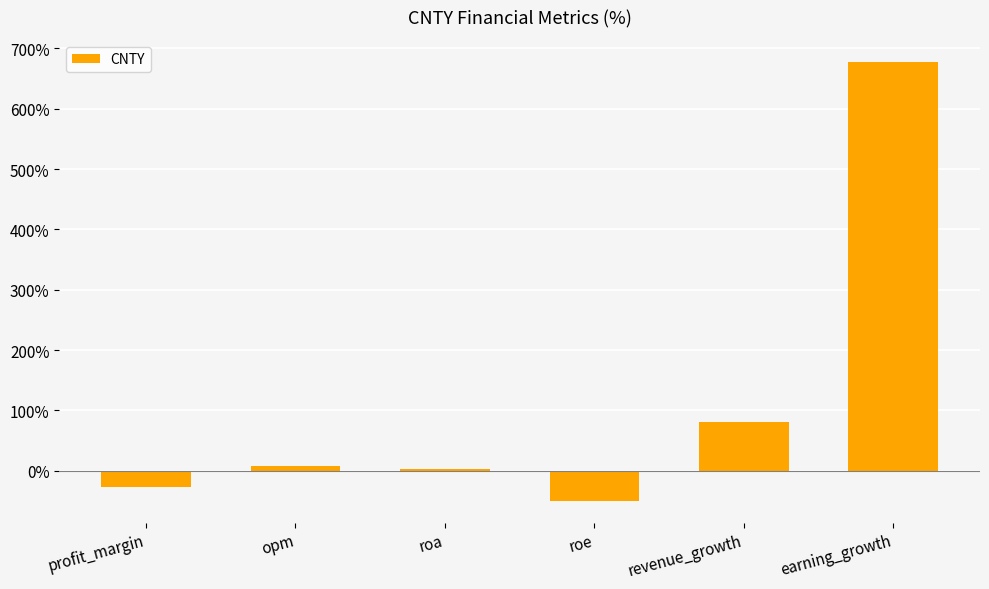

What is the average value?

115.6